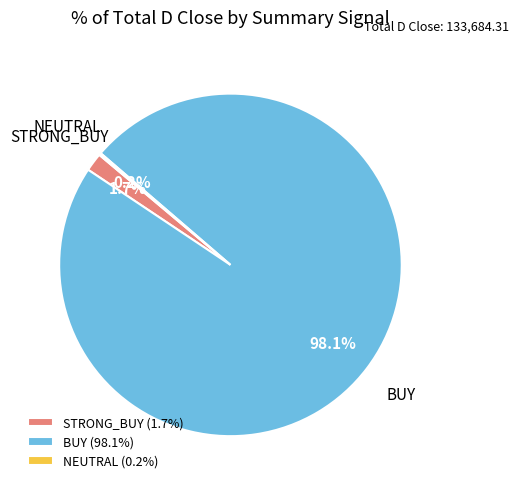

How much of the chart is everything except STRONG_BUY (1.7%)?

98.3%